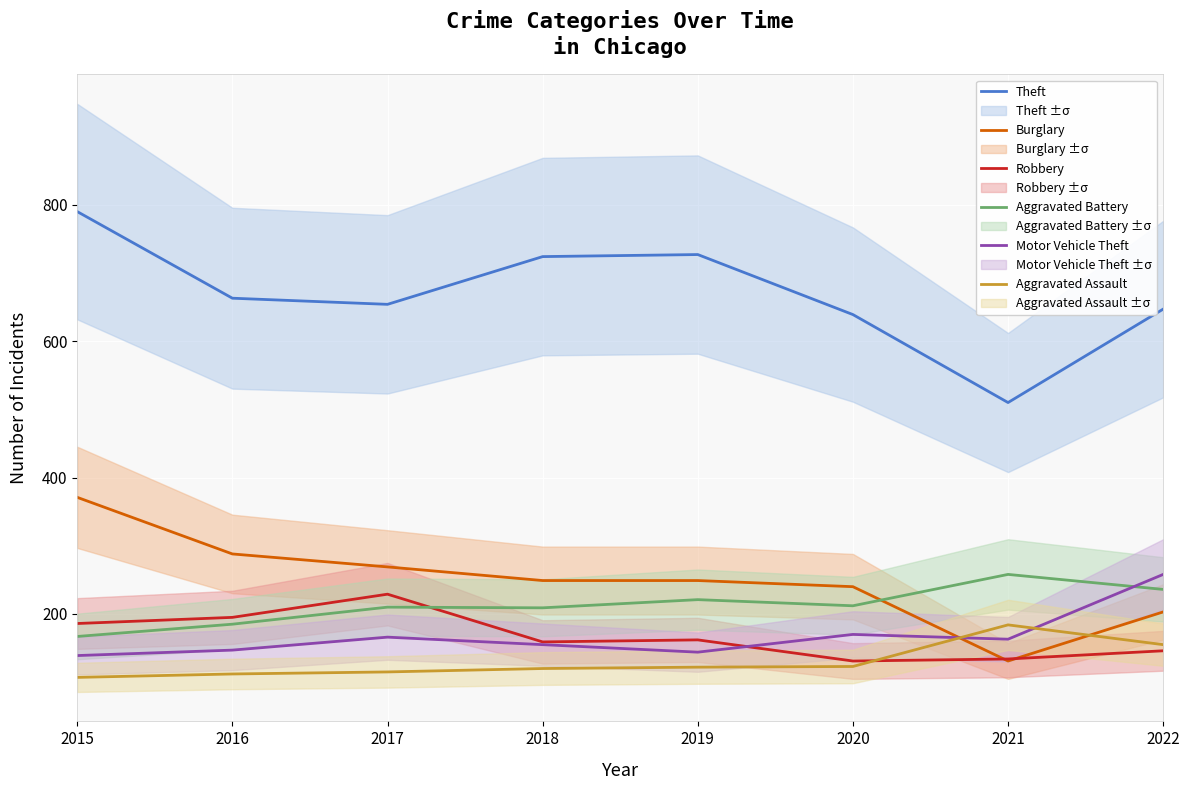

True or false: Aggravated Battery has a value of 304 at 2017.

False